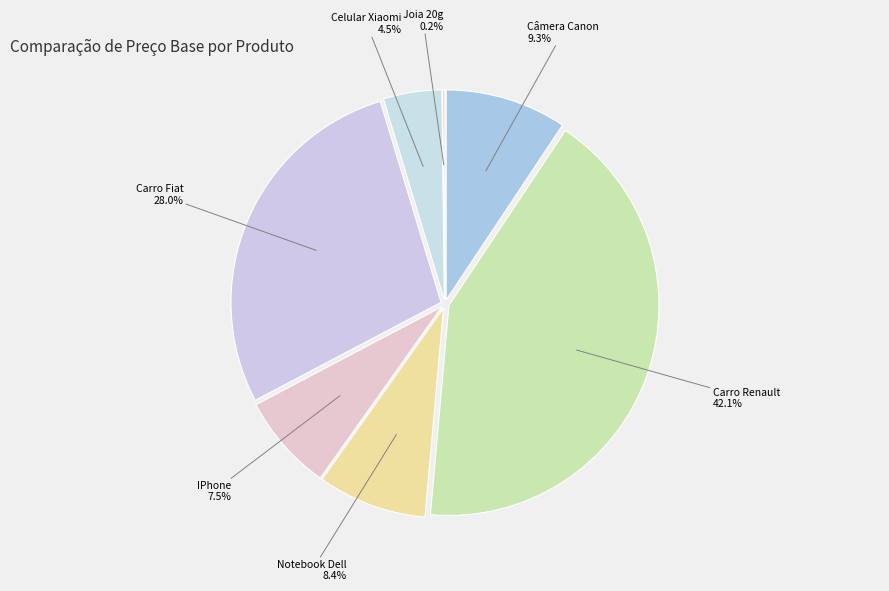

How many segments does this pie chart have?

7